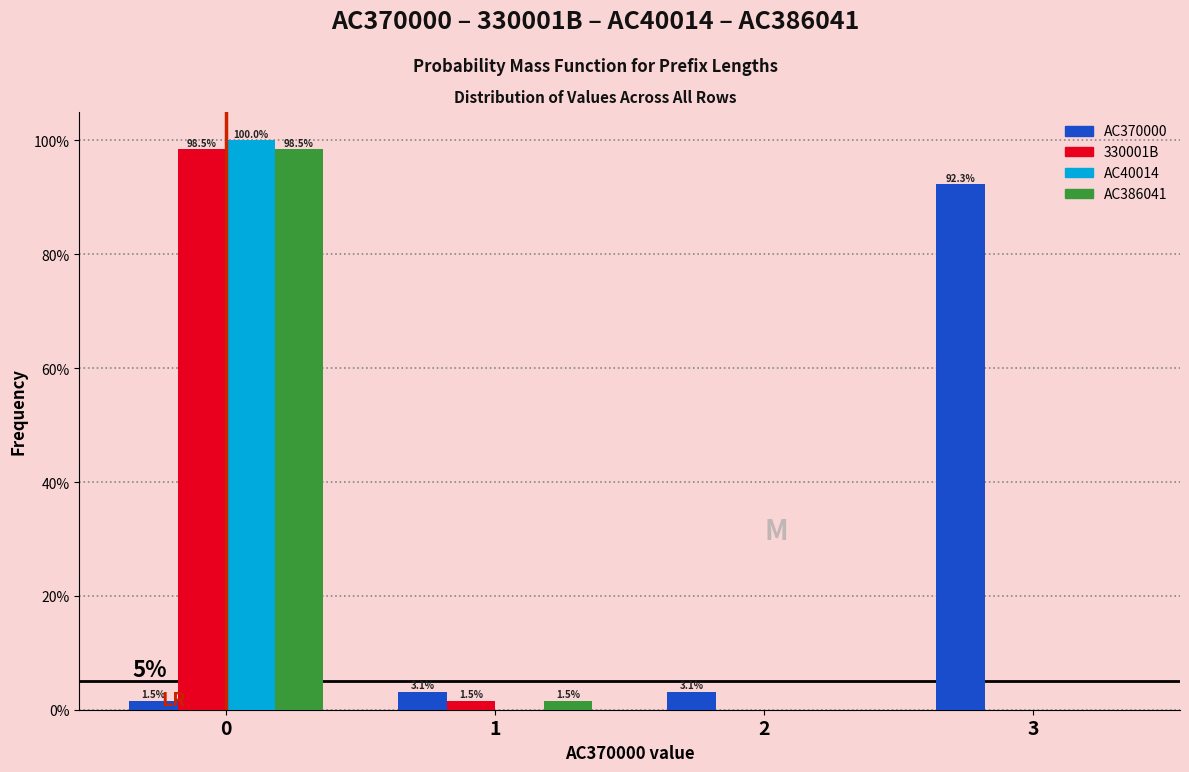

What are all the series names shown in the legend?

AC370000, 330001B, AC40014, AC386041